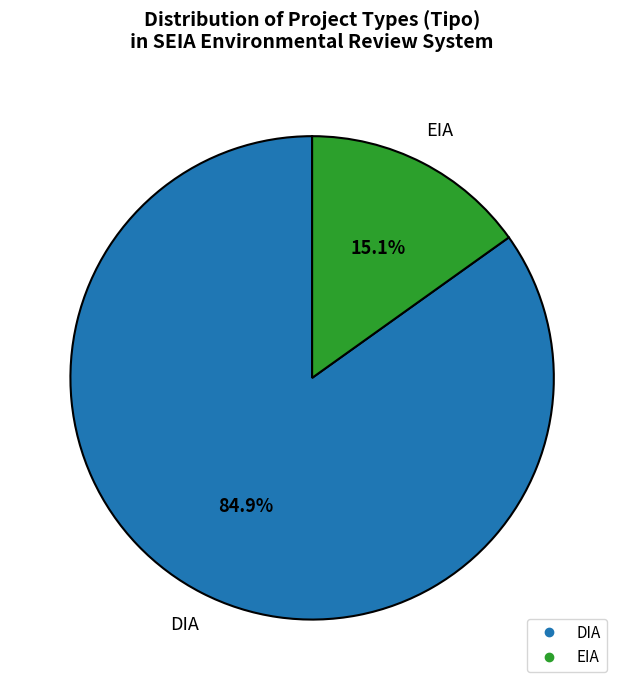

Which slice is the smallest?

EIA